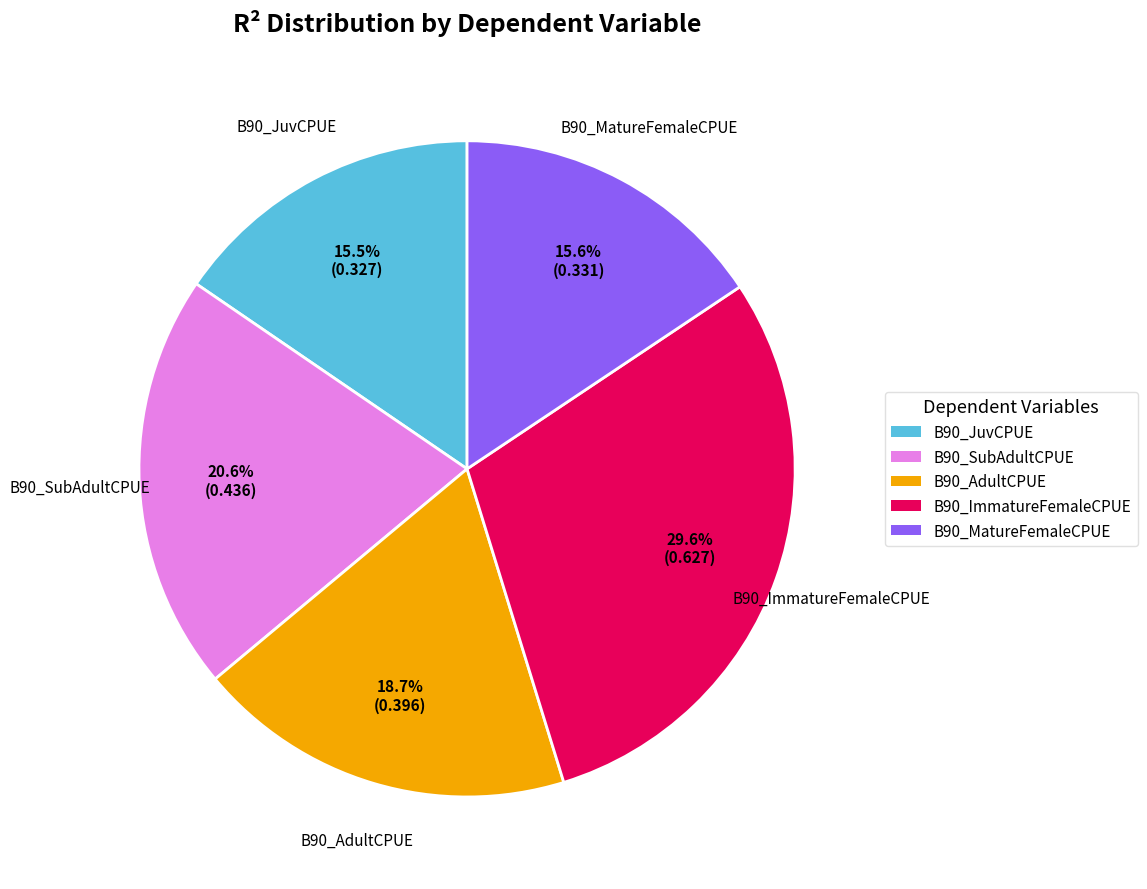

Is there any slice that represents more than half of the pie?

No